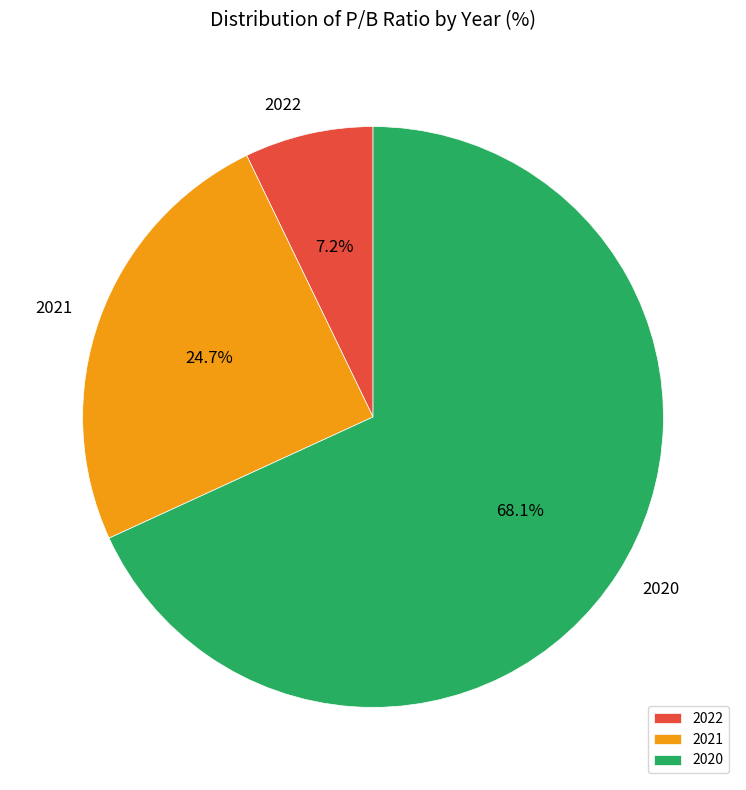

To the nearest percent, what is the combined percentage of 2021 and 2020?

93%